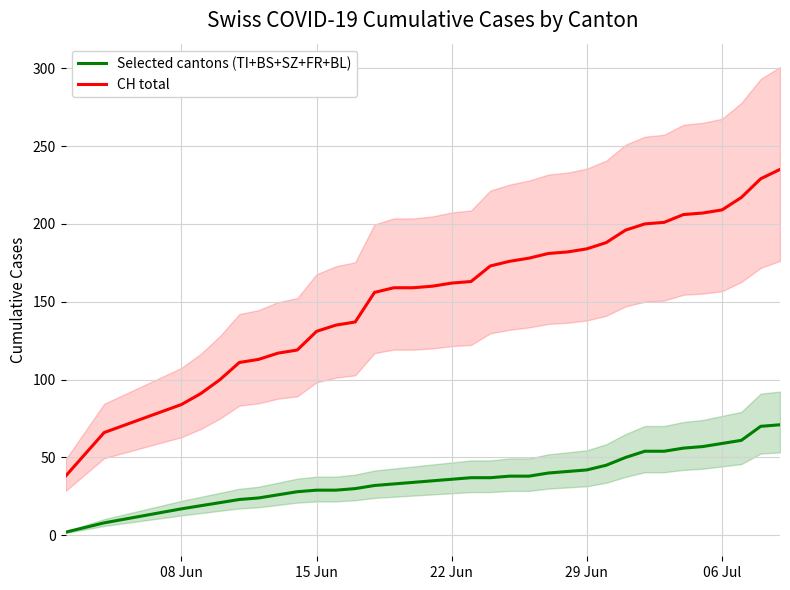

What is the difference between the maximum and minimum values in the CH total series?

197